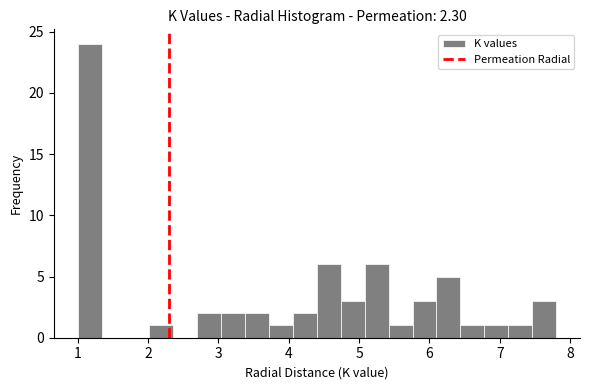

Around what value on the x-axis is the tallest bar? Give the approximate position of its centre, as read against the axis.

1.2